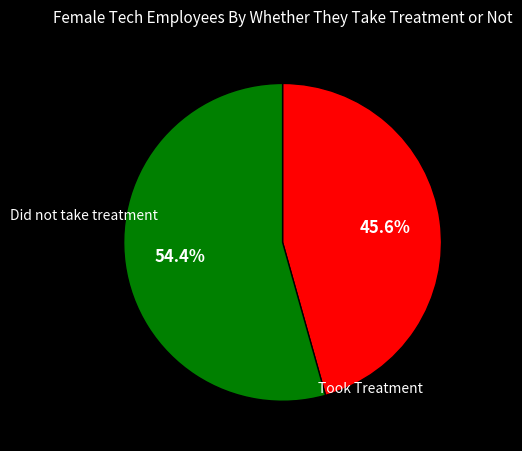

To the nearest percent, what is the average slice percentage?

50%